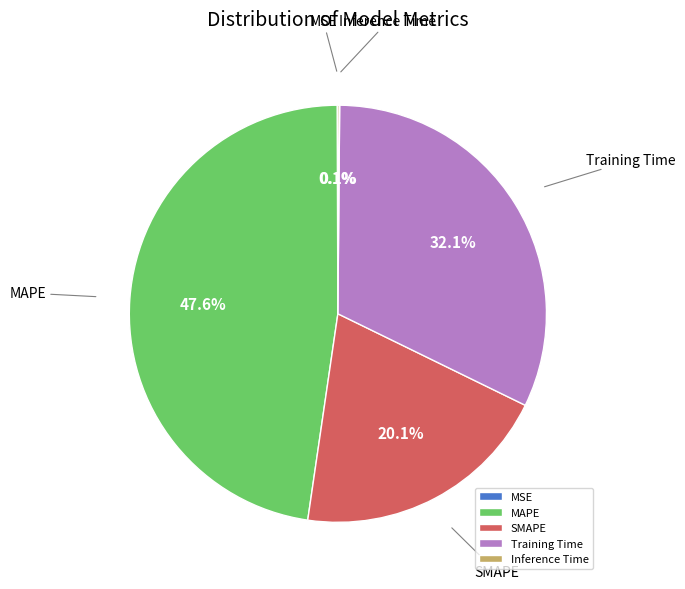

What is the largest slice in the pie chart?

MAPE